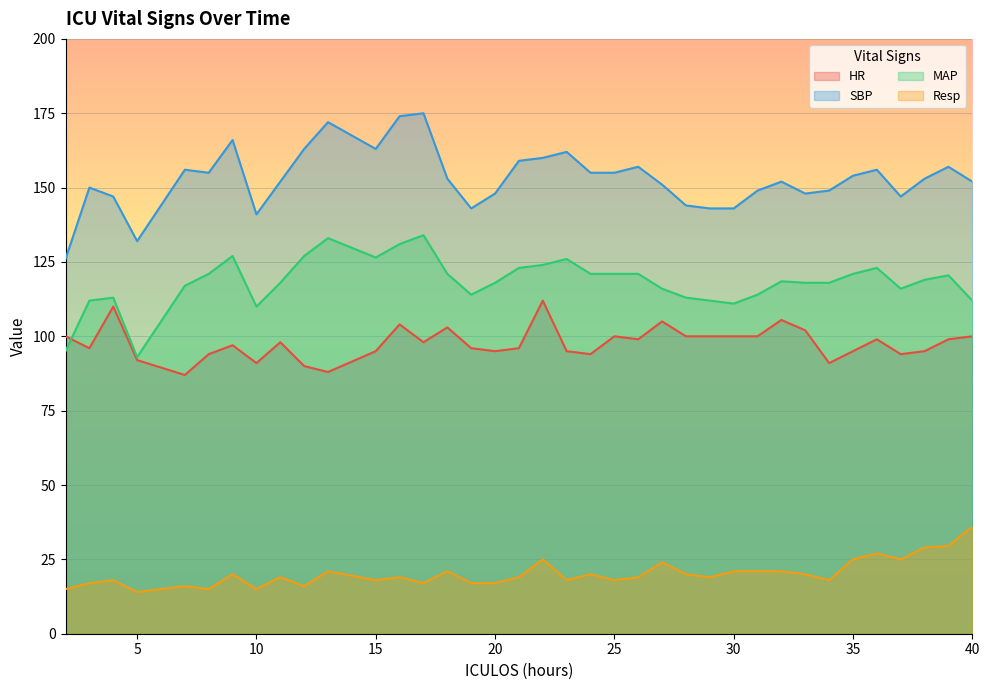

How many lines are shown in the chart?

4